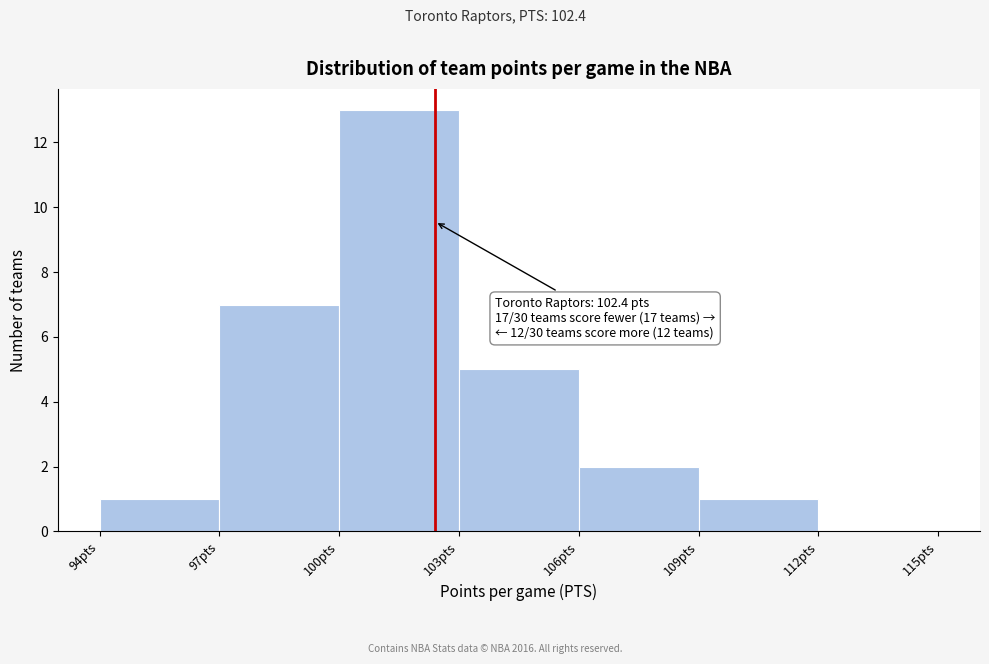

Over which range of the x-axis is the bar tallest?

100 to 103